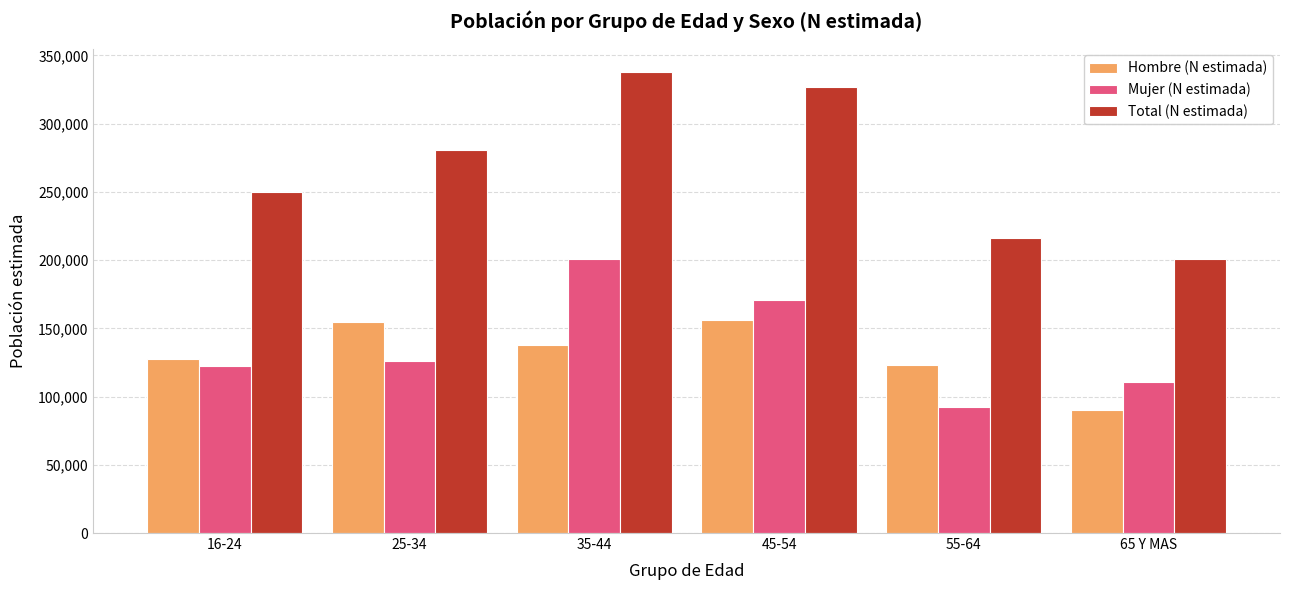

What is the label of the 4th bar from the left?

45-54